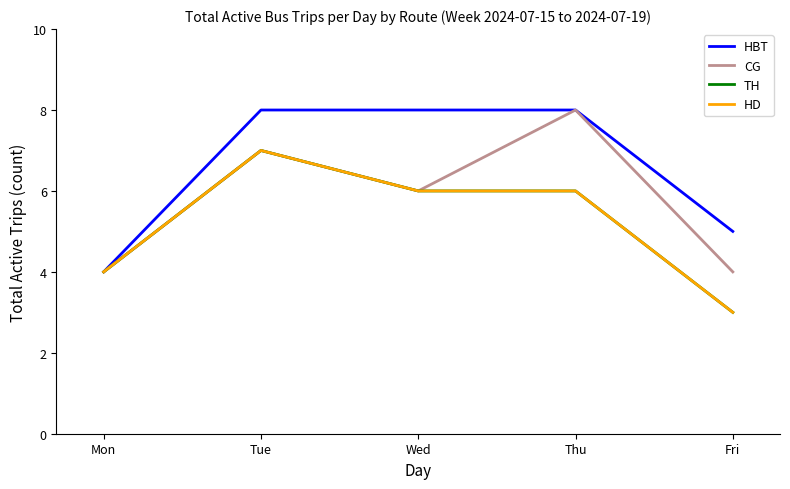

Does the chart display data point markers on the line(s)?

No